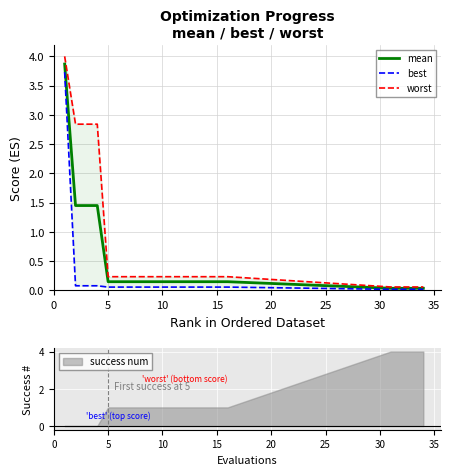

True or false: worst and mean cross at least once.

False